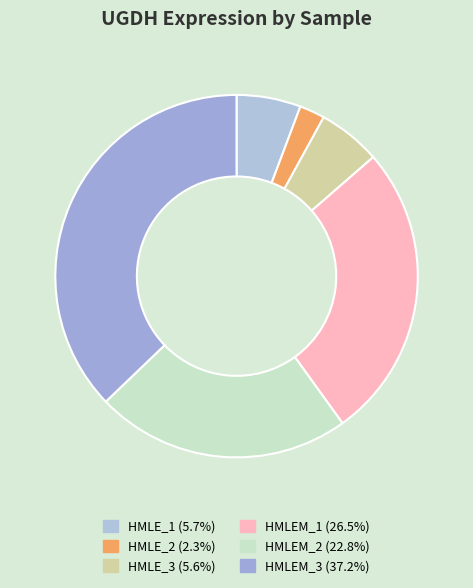

Is it true that HMLE_1 is 6% of the pie?

True